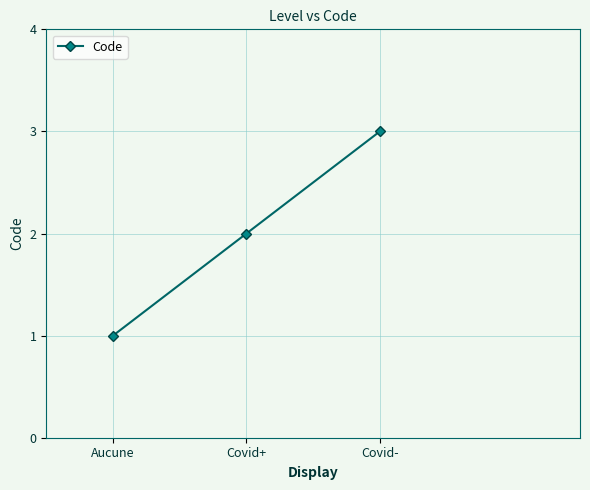

Approximately how many times larger is the value at Covid- compared to Covid+?

1.5